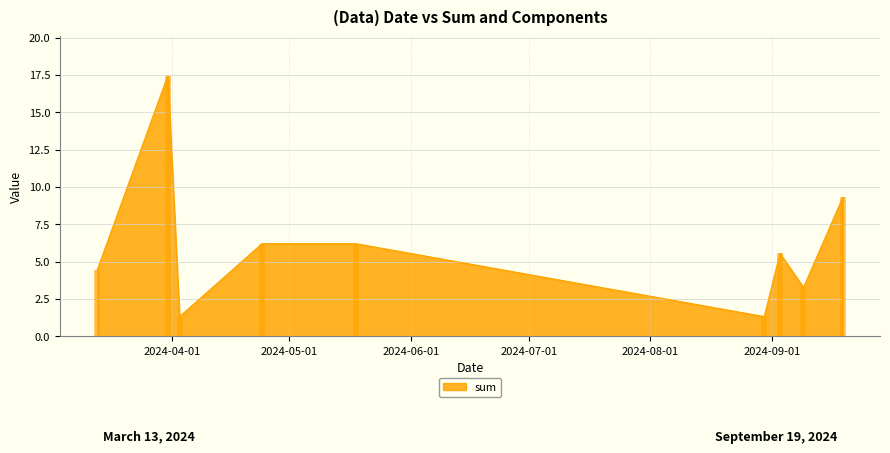

What position from the left is 2024-08-30?

6